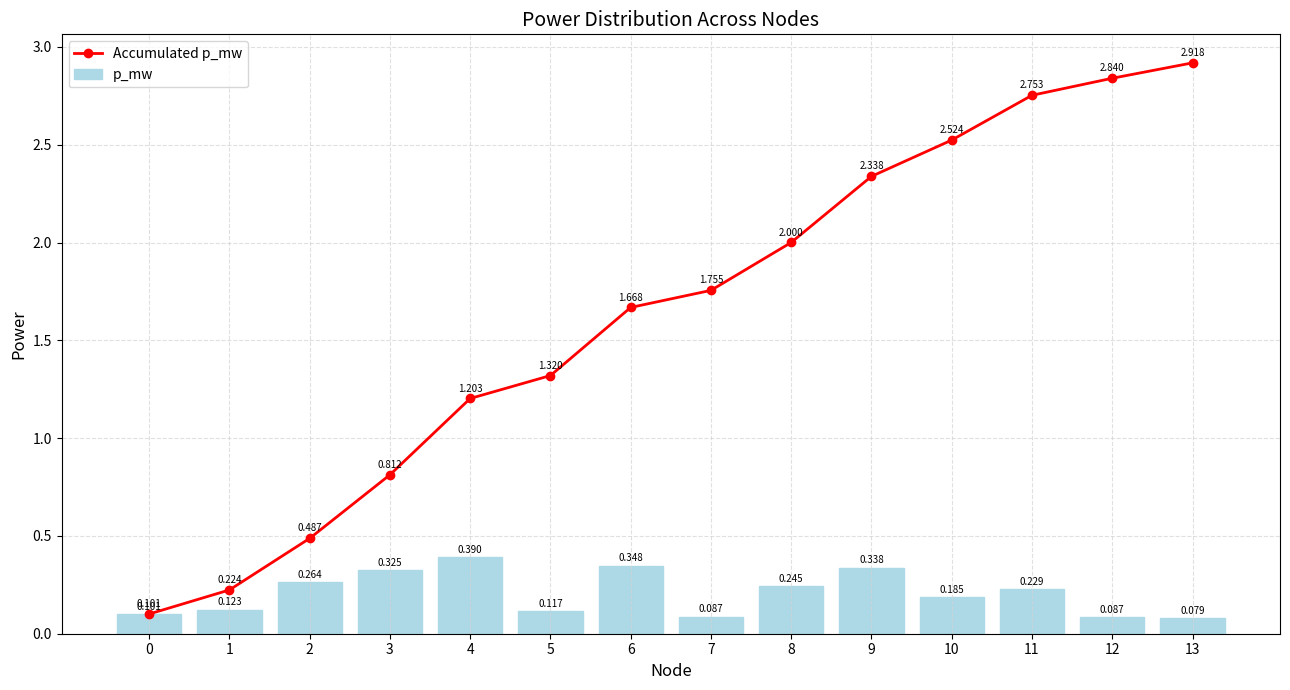

How many groups of bars are there?

14